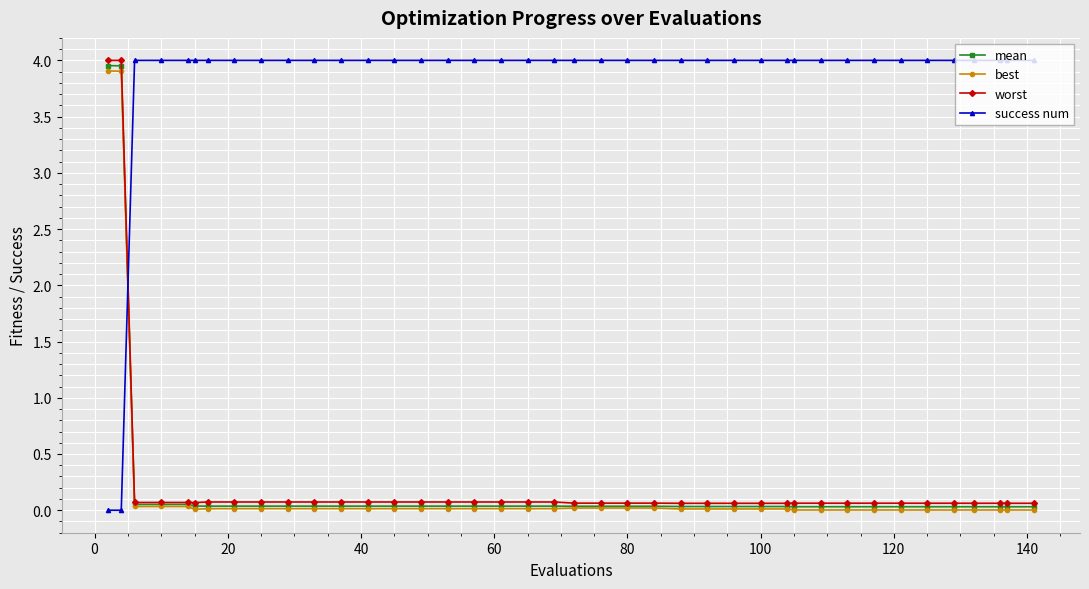

Does the chart display data point markers on the line(s)?

Yes